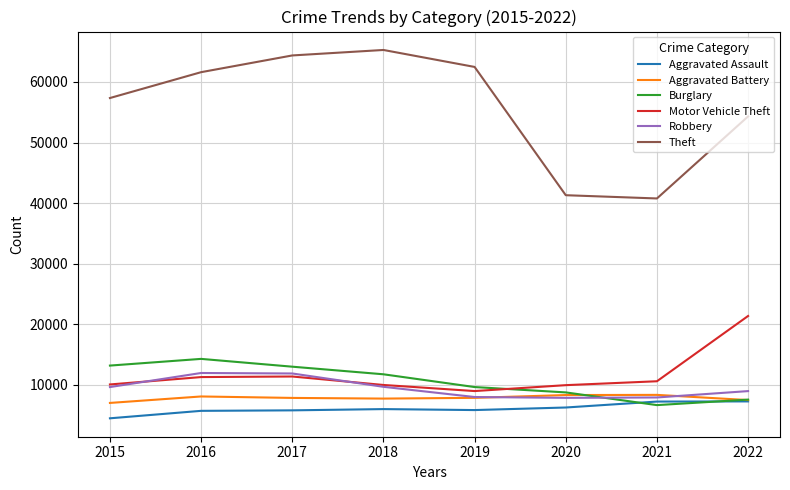

True or false: Aggravated Assault has a value of 5840 at 2019.

True